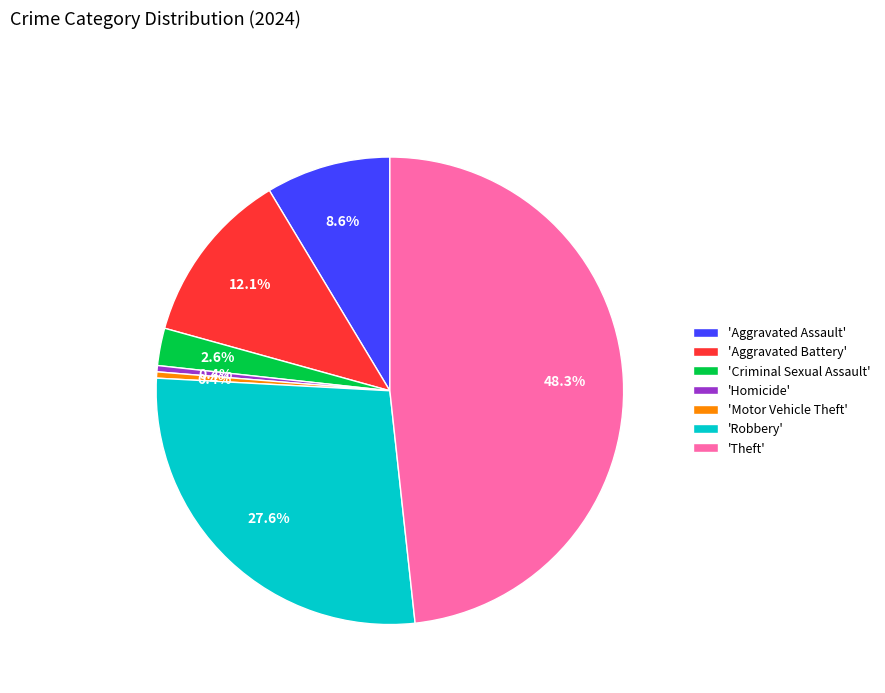

Is there a majority slice in this chart?

No